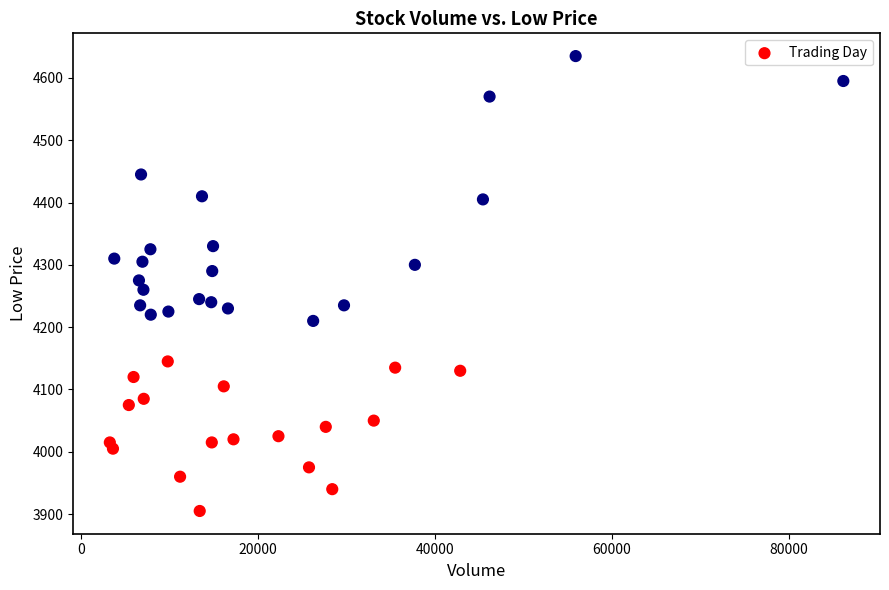

What is the range of Y values (max minus min)?

730